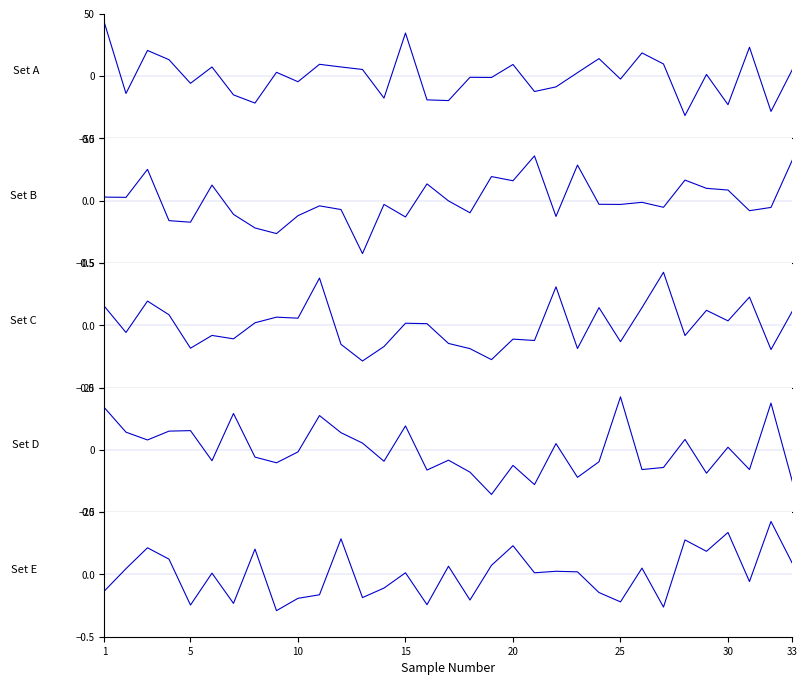

How many lines are shown in the chart?

5